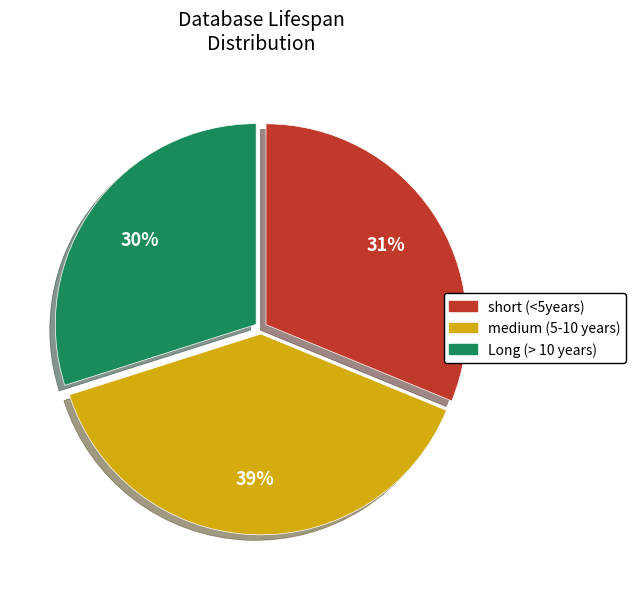

Rank the categories by value from lowest to highest.

Long (> 10 years), short (<5years), medium (5-10 years)